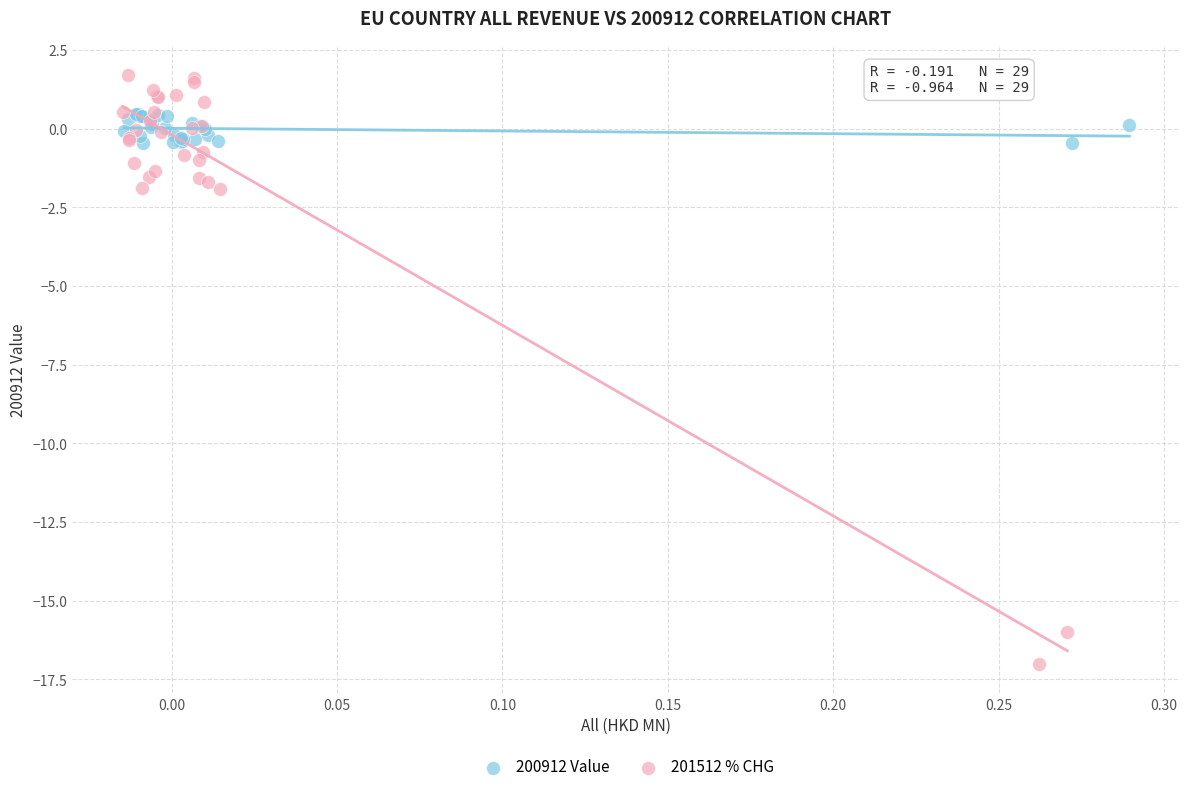

What are all the series names shown in the legend?

200912 Value, 201512 % CHG